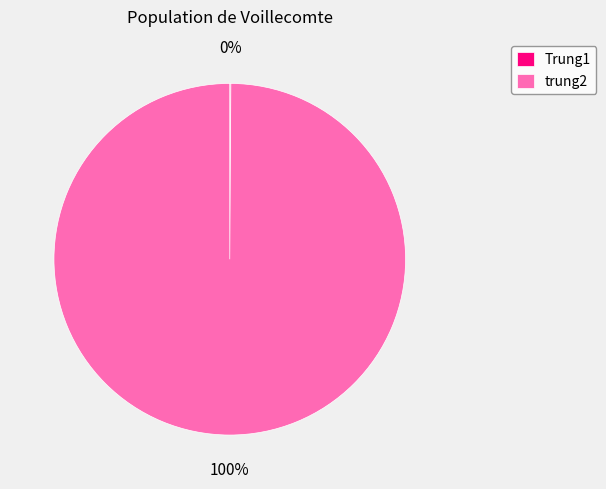

Which category has the biggest portion of the pie?

trung2